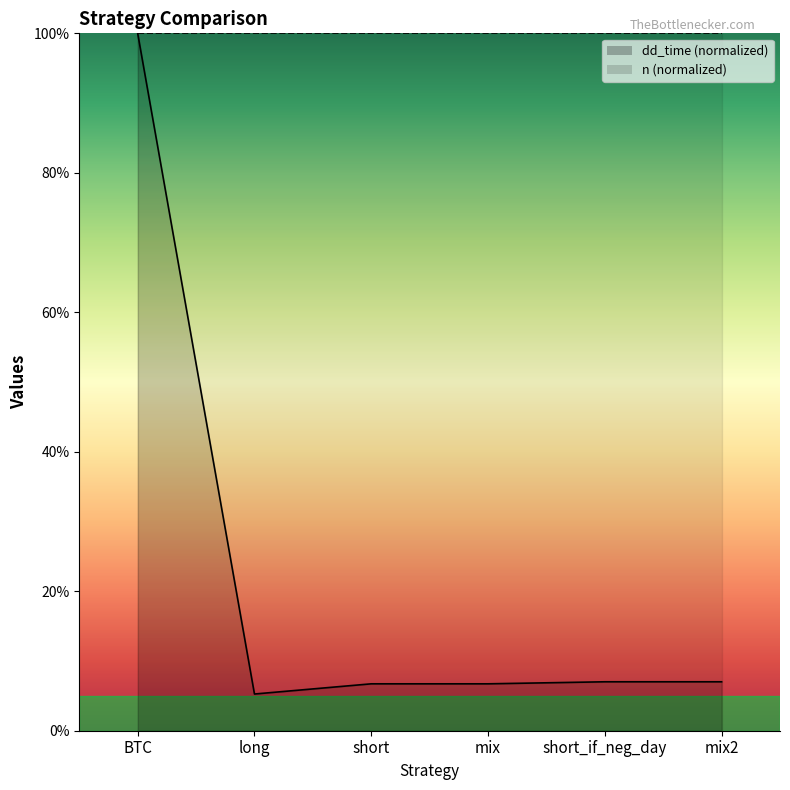

What is the difference between the values at long and mix?

1.5